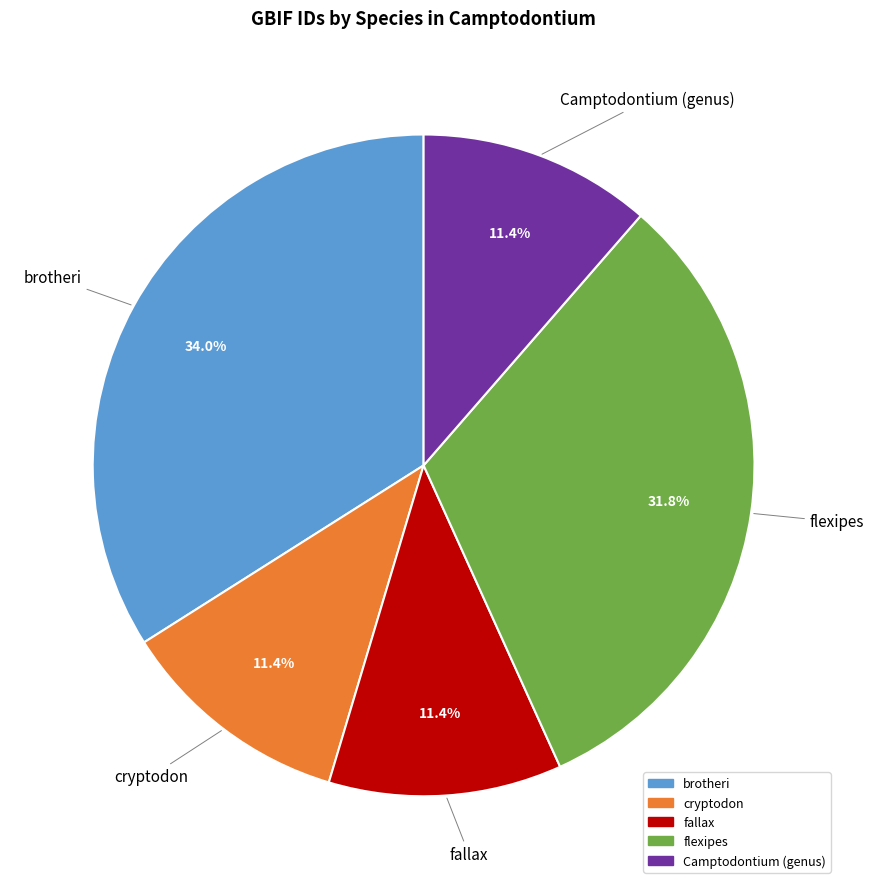

Do Camptodontium (genus) and brotheri together represent more than half of the pie?

No